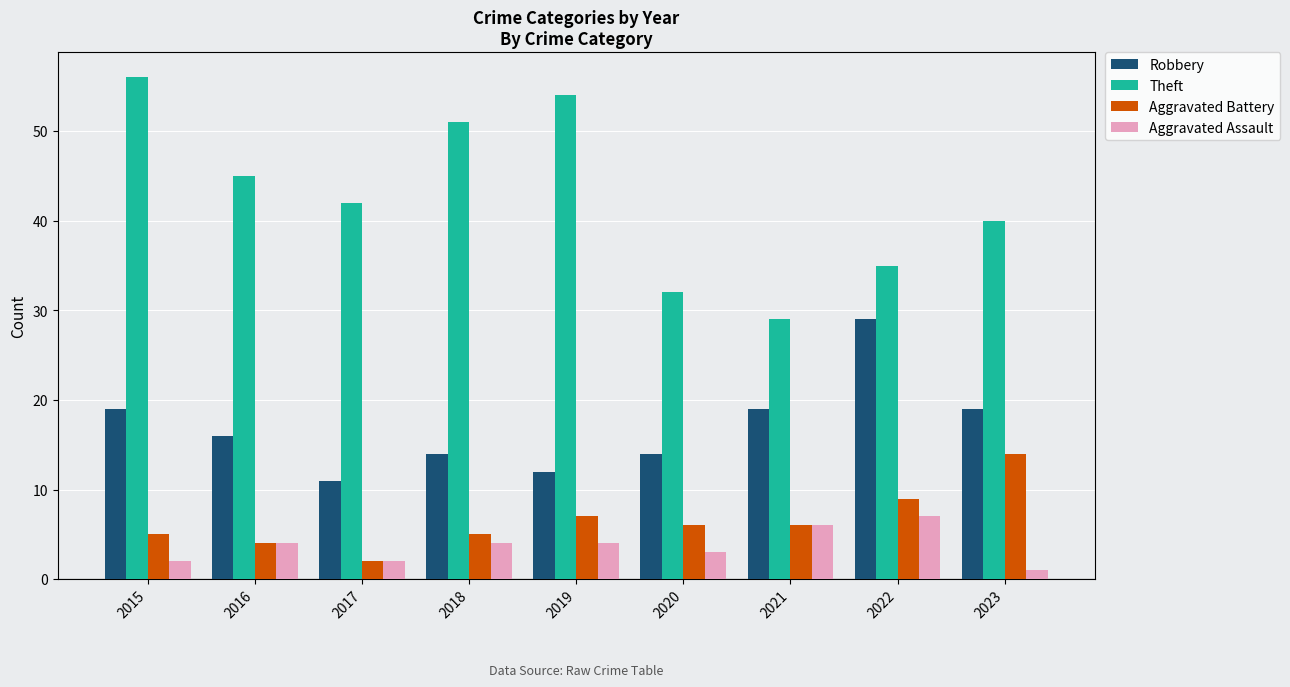

Reading left to right, list all the values displayed in this chart.

Robbery: 2015=19	2016=16	2017=11	2018=14	2019=12	2020=14	2021=19	2022=29	2023=19
Theft: 2015=56	2016=45	2017=42	2018=51	2019=54	2020=32	2021=29	2022=35	2023=40
Aggravated Battery: 2015=5	2016=4	2017=2	2018=5	2019=7	2020=6	2021=6	2022=9	2023=14
Aggravated Assault: 2015=2	2016=4	2017=2	2018=4	2019=4	2020=3	2021=6	2022=7	2023=1